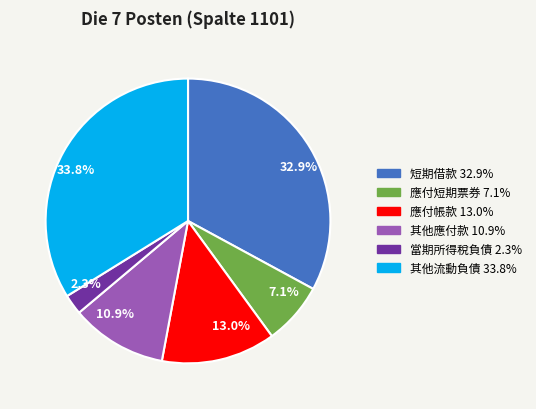

Rank the categories by value from lowest to highest.

2.3%, 7.1%, 10.9%, 13.0%, 32.9%, 33.8%